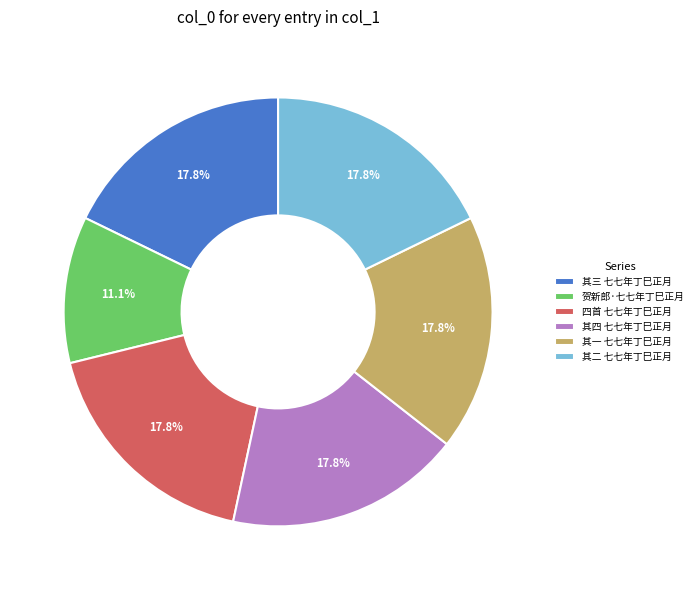

Combined, do 其四 七七年丁巳正月 and 四首 七七年丁巳正月 account for over 50%?

No